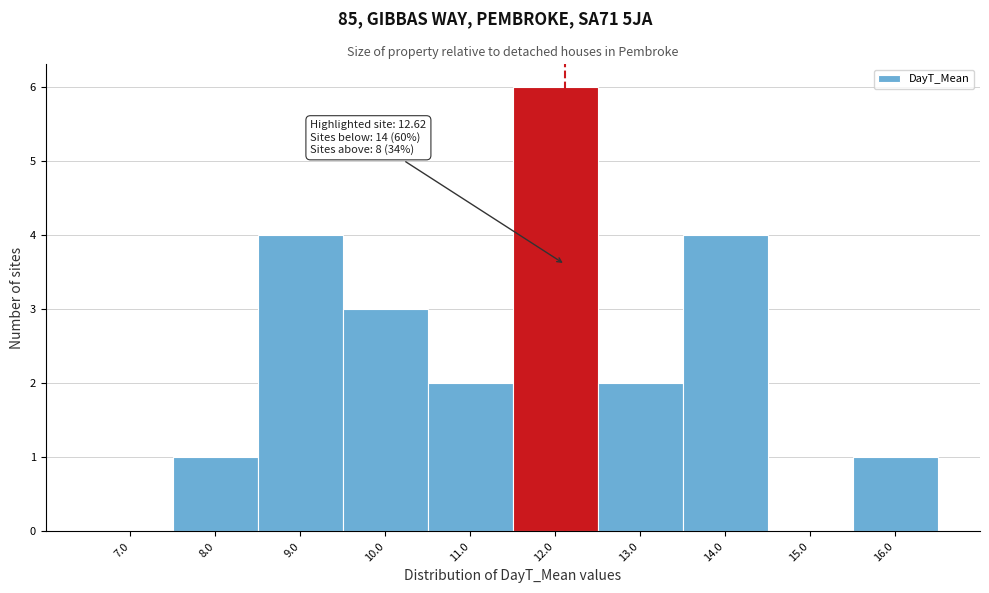

Reading left to right, list all the values displayed in this chart.

7.0=0	8.0=1	9.0=4	10.0=3	11.0=2	12.0=6	13.0=2	14.0=4	15.0=0	16.0=1